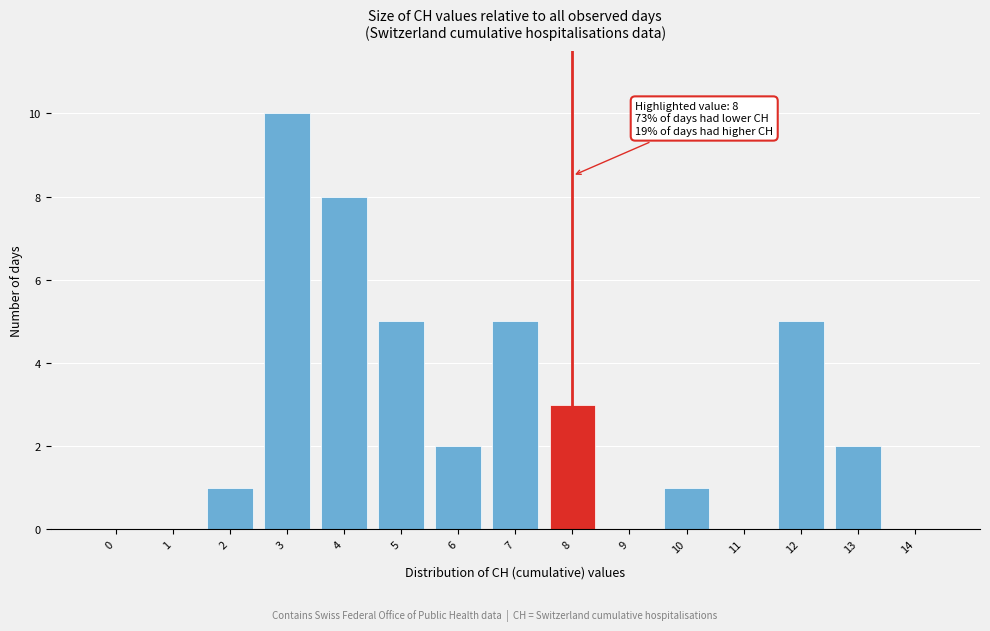

Reading left to right, extract all data points from this chart.

0=0	1=0	2=1	3=10	4=8	5=5	6=2	7=5	8=3	9=0	10=1	11=0	12=5	13=2	14=0